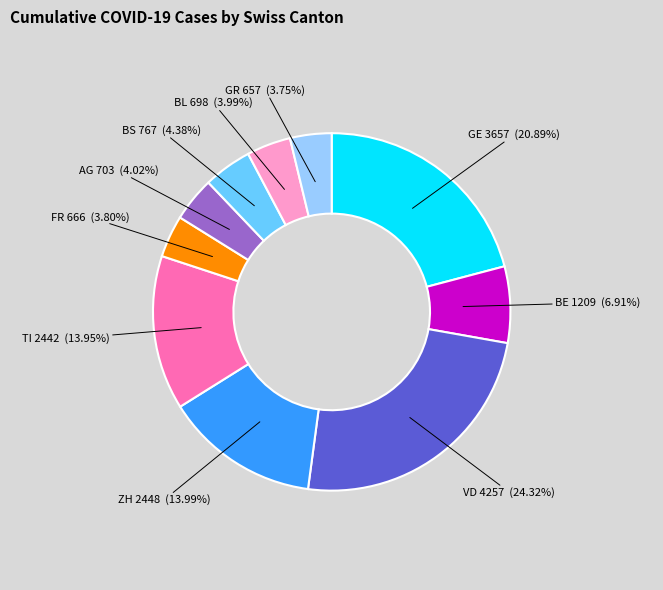

Does any single category account for the majority?

No